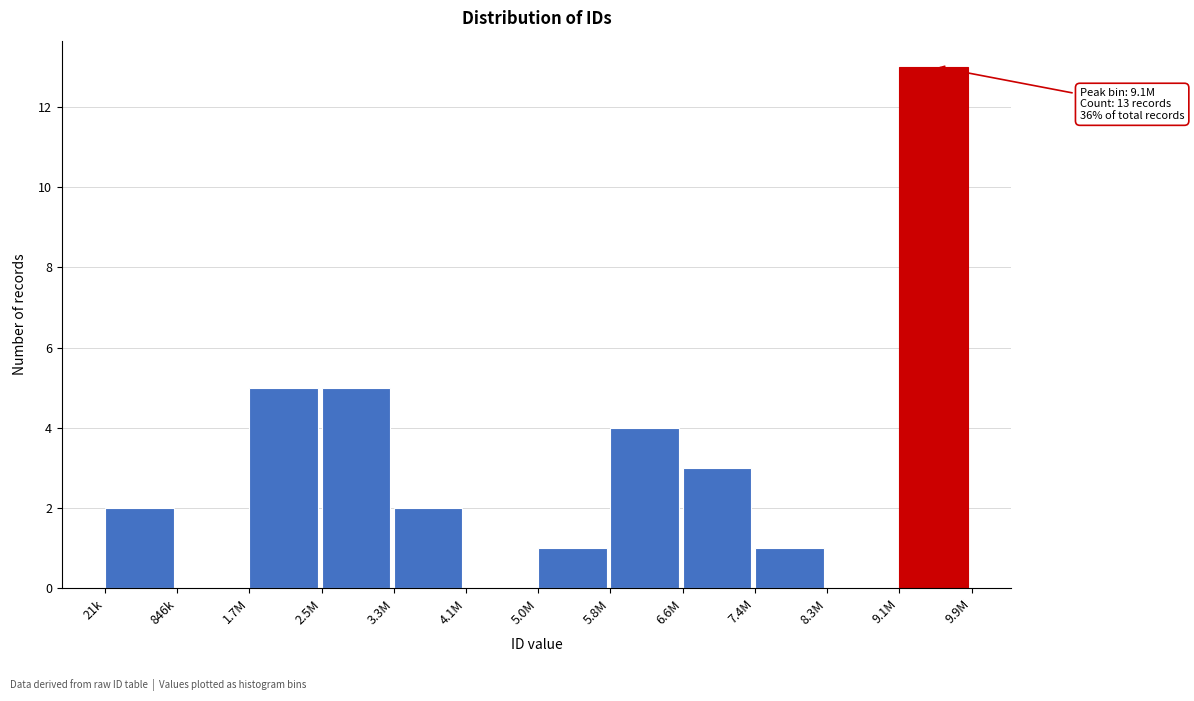

Reading left to right, list all the values displayed in this chart.

21k=2	846k=0	1.7M=5	2.5M=5	3.3M=2	4.1M=0	5.0M=1	5.8M=4	6.6M=3	7.4M=1	8.3M=0	9.1M=13